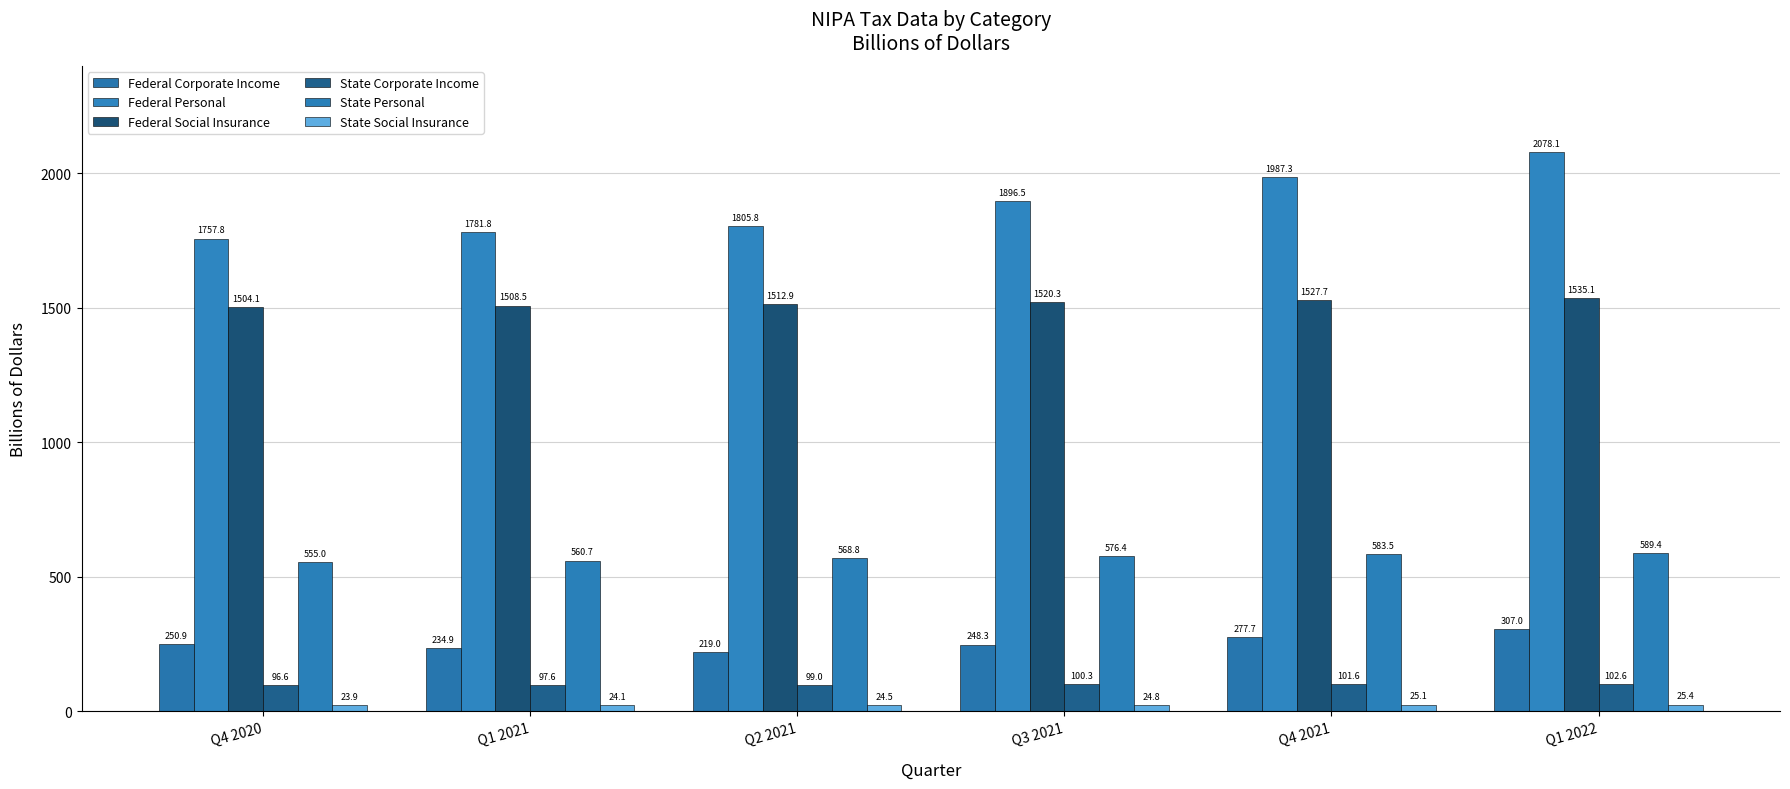

What is the total value across all series at Q1 2021?

4207.7